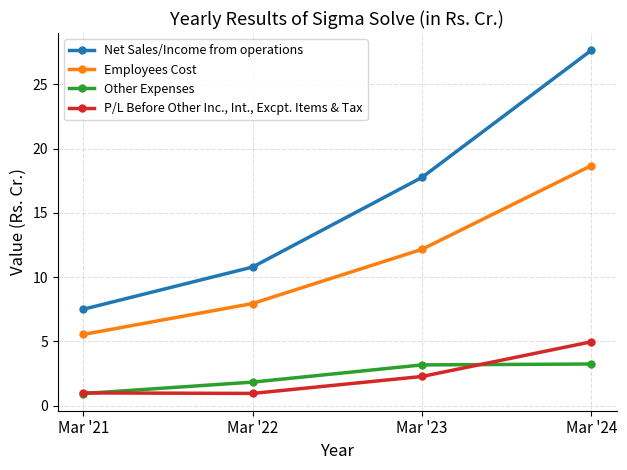

True or false: Net Sales/Income from operations and Other Expenses intersect in this chart.

False